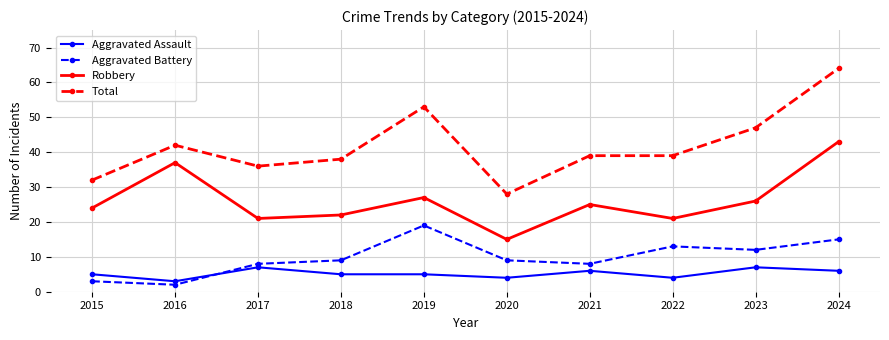

Reading left to right, extract all data points from this chart.

Aggravated Assault: 5	3	7	5	5	4	6	4	7	6
Aggravated Battery: 3	2	8	9	19	9	8	13	12	15
Robbery: 24	37	21	22	27	15	25	21	26	43
Total: 32	42	36	38	53	28	39	39	47	64